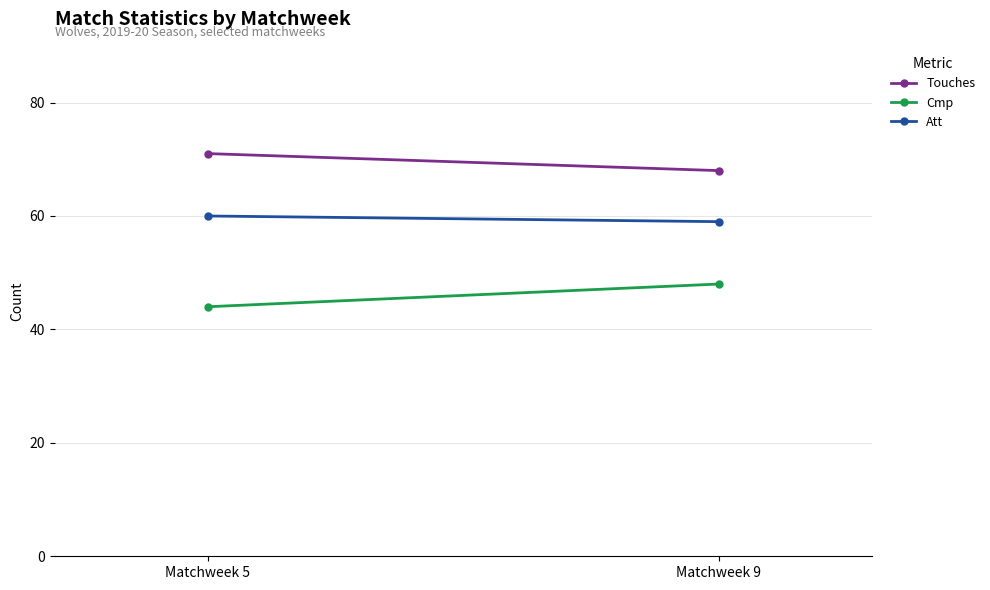

Count the number of data series in this chart.

3